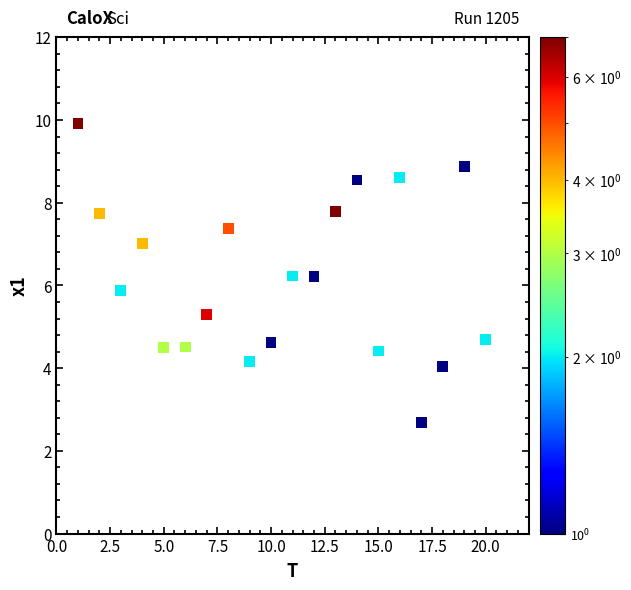

What is the range of Y values (max minus min)?

7.2